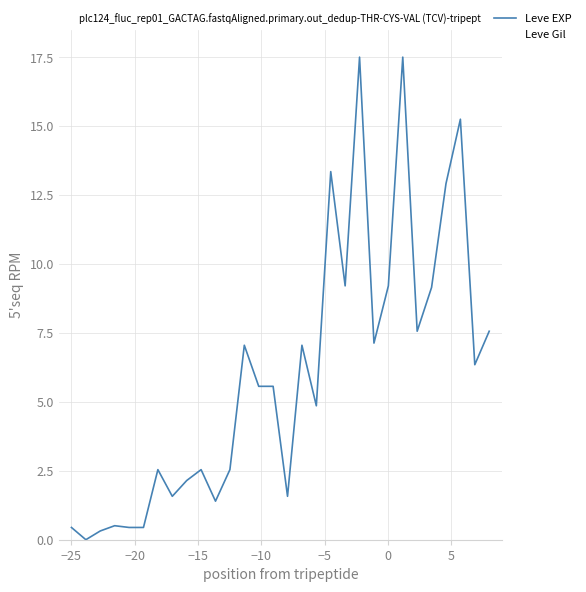

At how many categories does at least one series exceed 12?

5